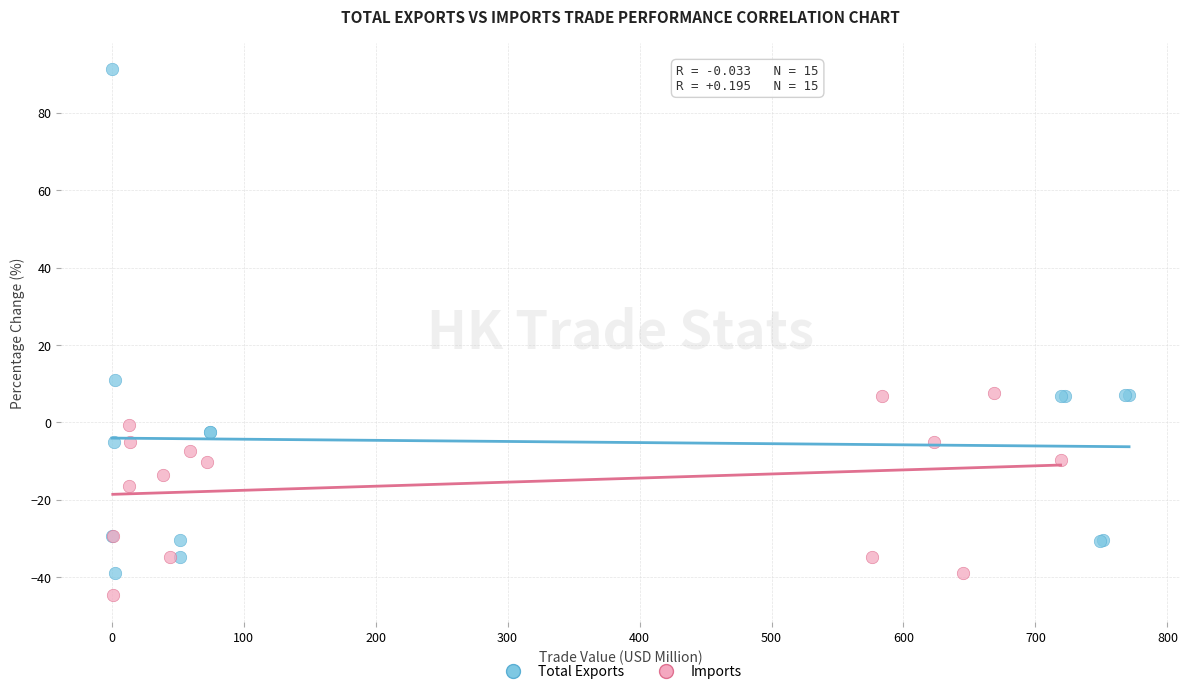

Which series reaches the minimum Y coordinate?

Imports